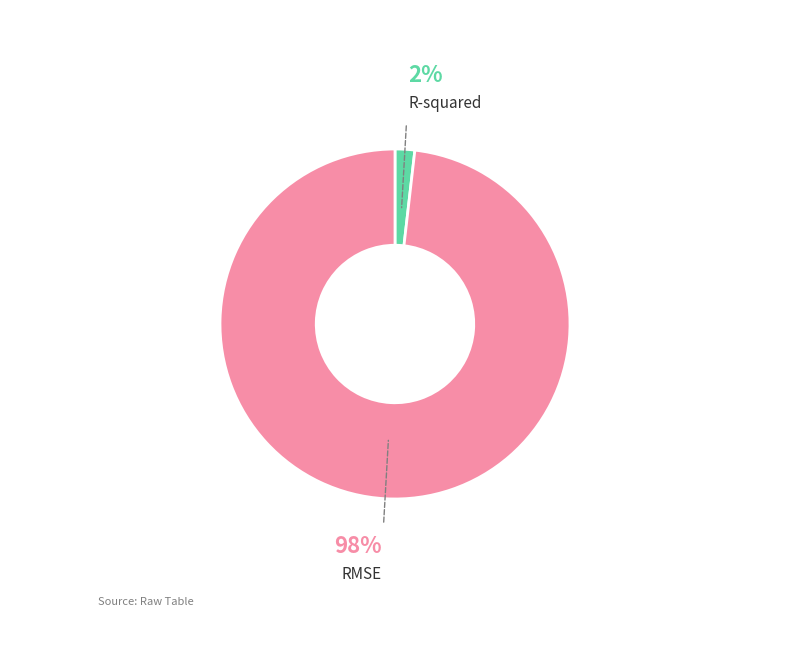

How many slices are in this pie chart?

2